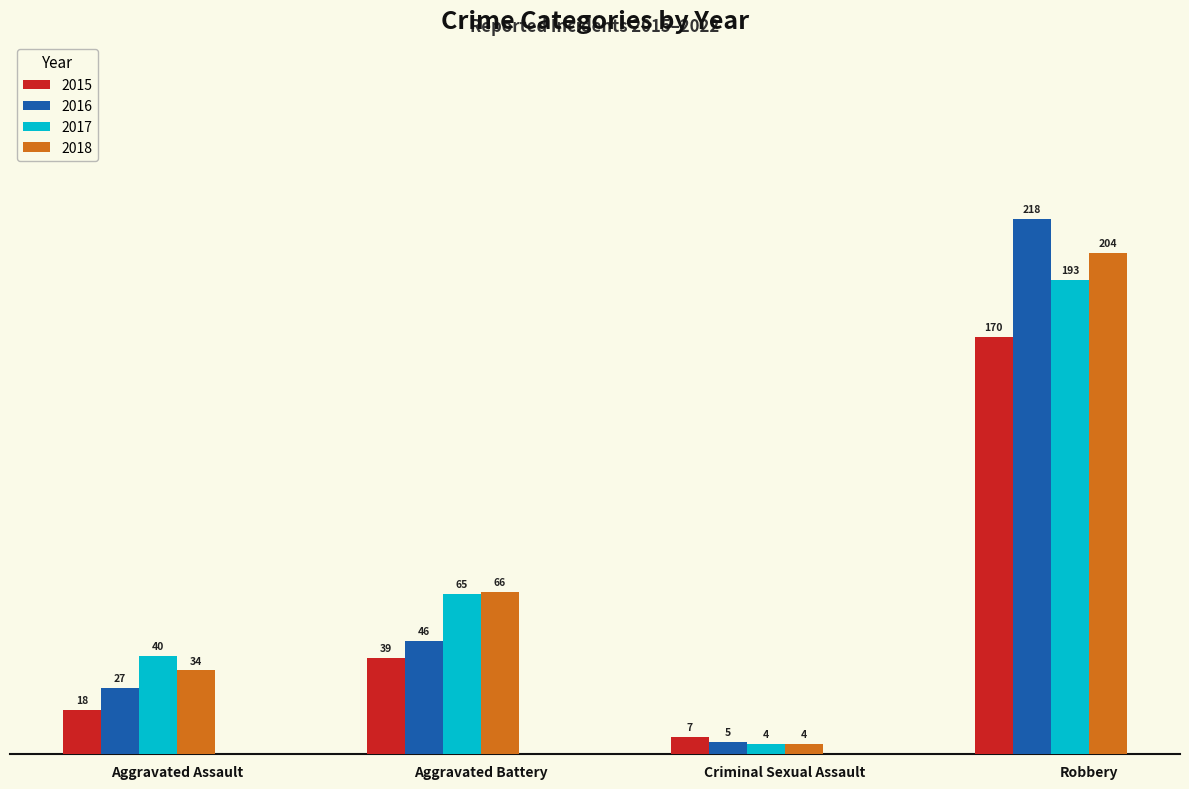

Count the 2018 values in the range 34 to 204.

3